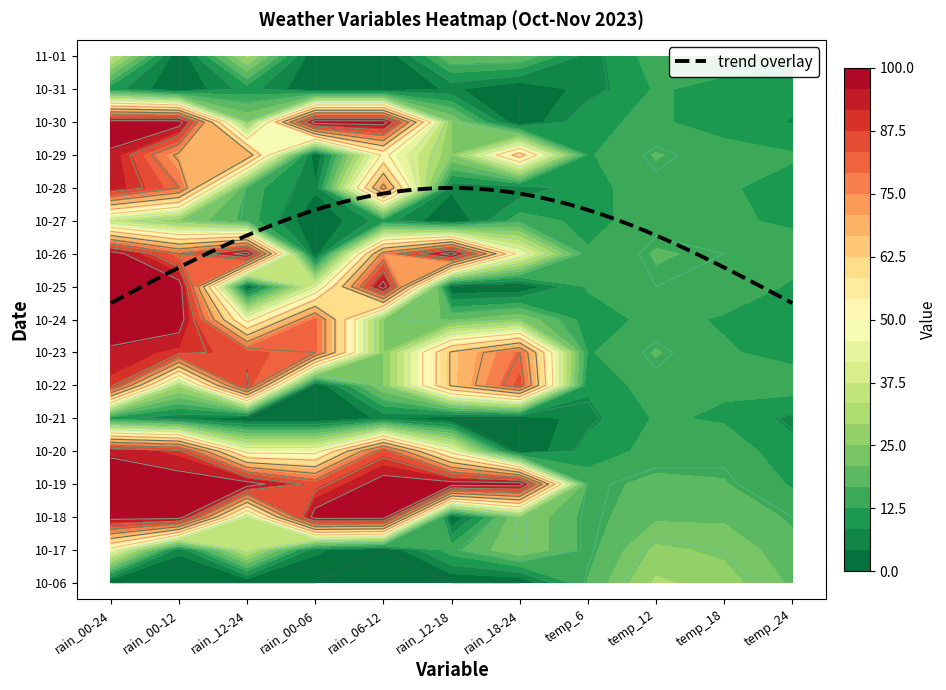

What is the spread (max minus min) of values at temp_18?

16